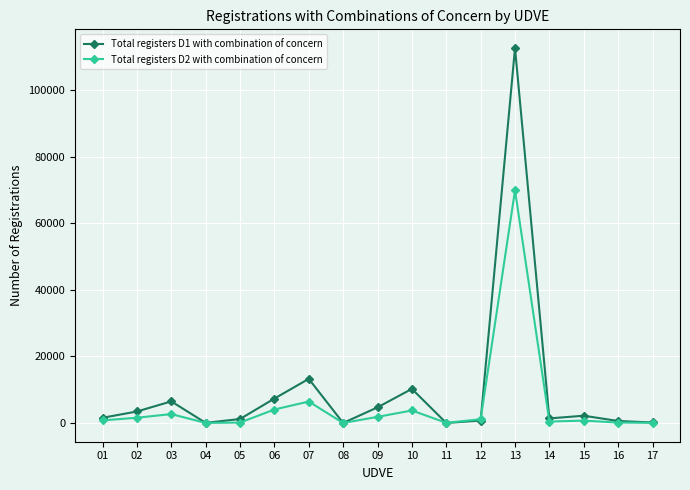

Which series changed the most between 15 and 16?

Total registers D1 with combination of concern